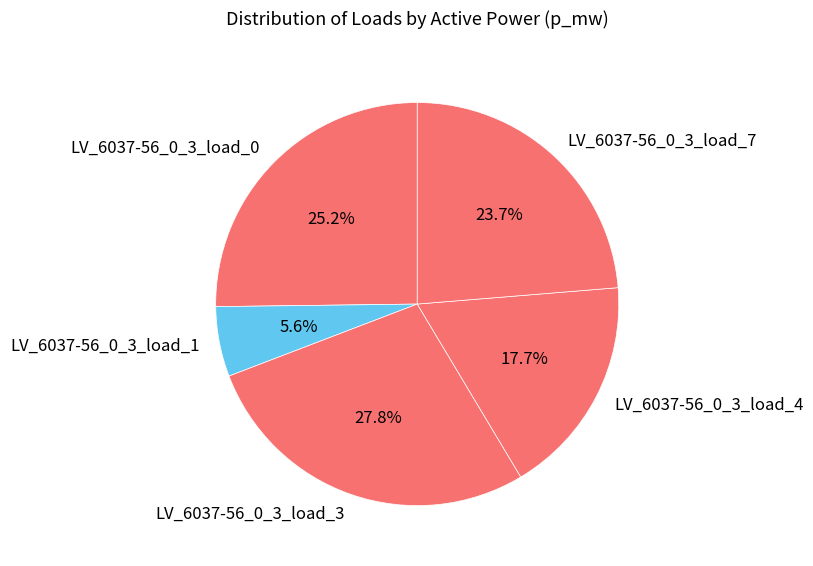

What percentage is the LV_6037-56_0_3_load_0 slice, to the nearest percent?

25%